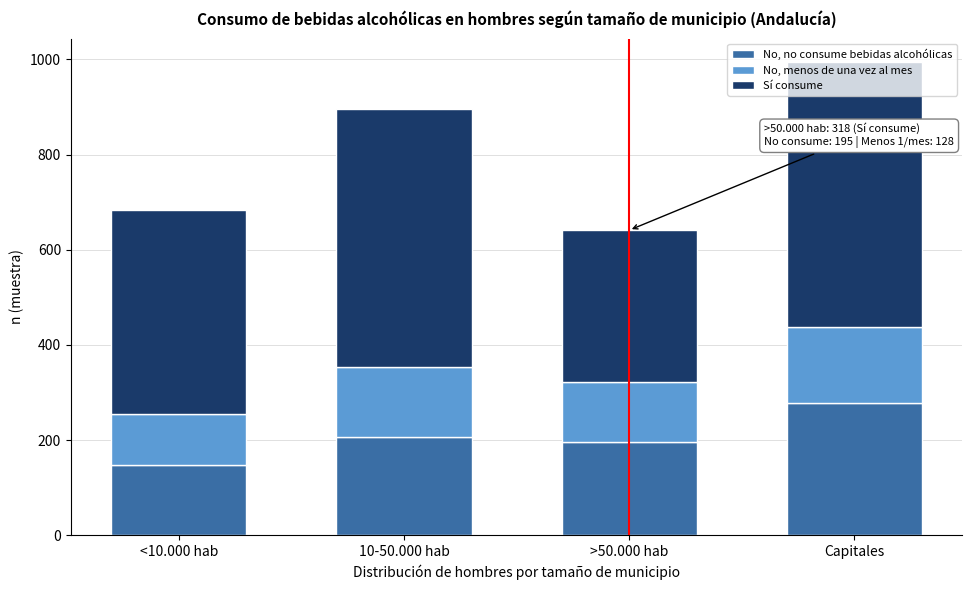

Is it true that No, no consume bebidas alcohólicas equals 195 at >50.000 hab?

True